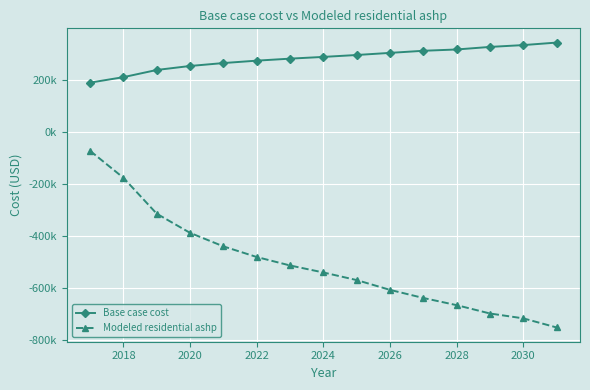

Is this an area chart (filled region under the line)?

No